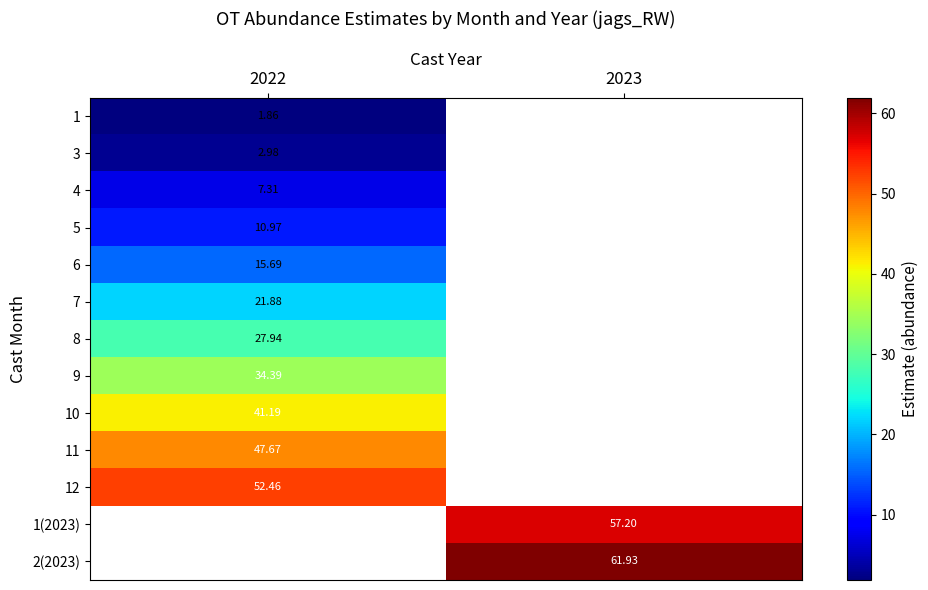

At how many categories does at least one series exceed 16?

2